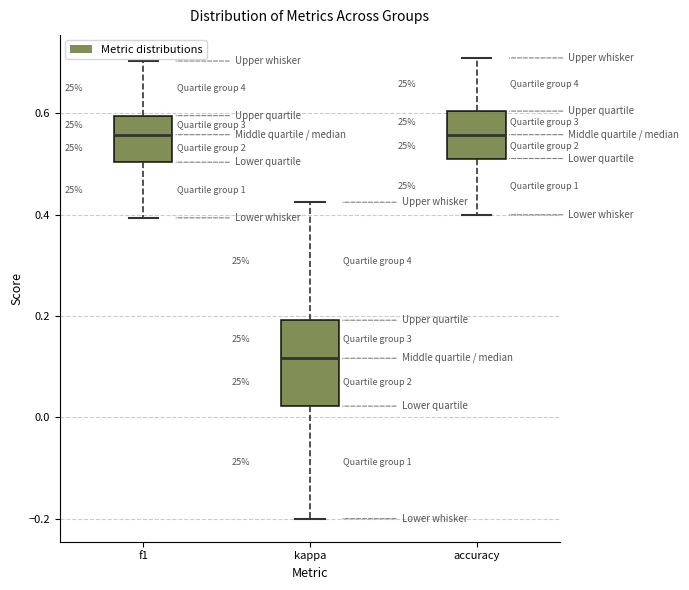

Reading left to right, transcribe this box plot: for each box, give where its median line is, the range the box spans, and where its two whiskers end, as read against the y-axis. The values are not printed on the chart, so give them approximately, as read against the axis.

f1: median 0.56, box 0.50 to 0.60, whiskers 0.40 to 0.70
kappa: median 0.12, box 0.02 to 0.20, whiskers -0.20 to 0.42
accuracy: median 0.56, box 0.52 to 0.60, whiskers 0.40 to 0.70